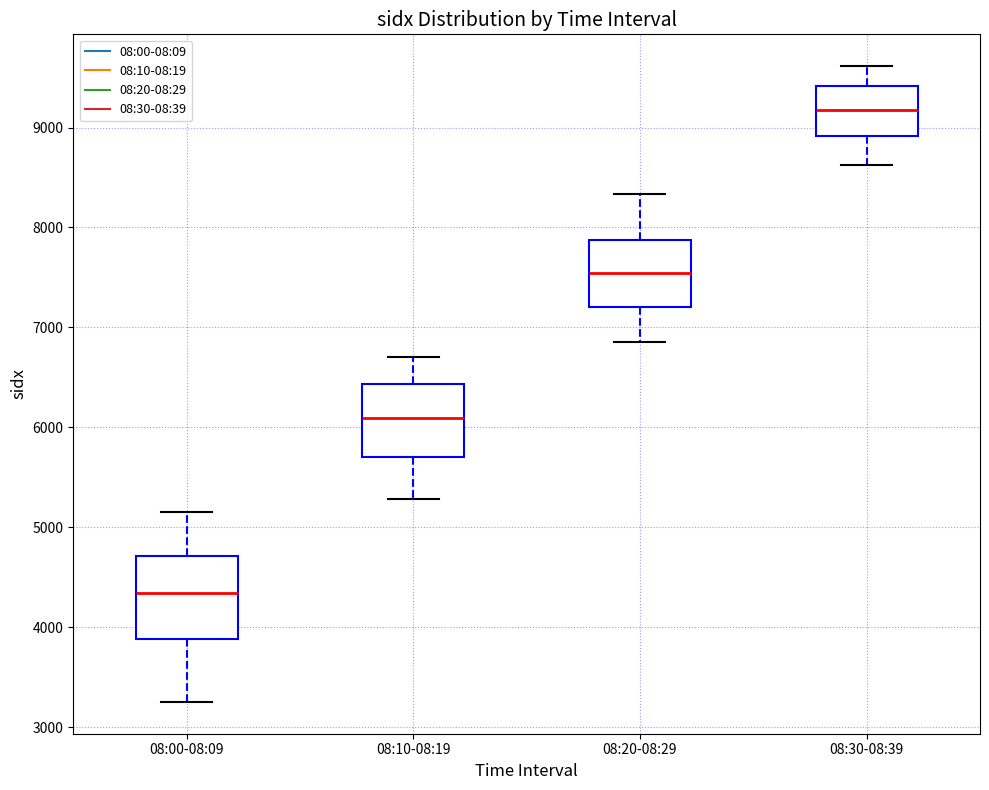

Which box has the lowest median line?

08:00-08:09